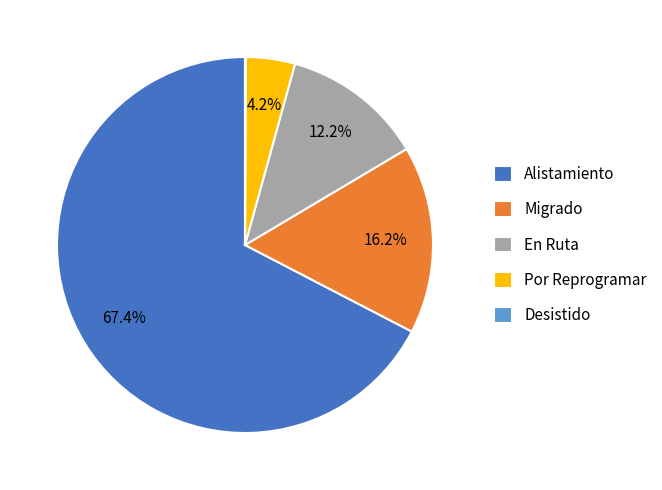

Which category has the biggest portion of the pie?

Alistamiento